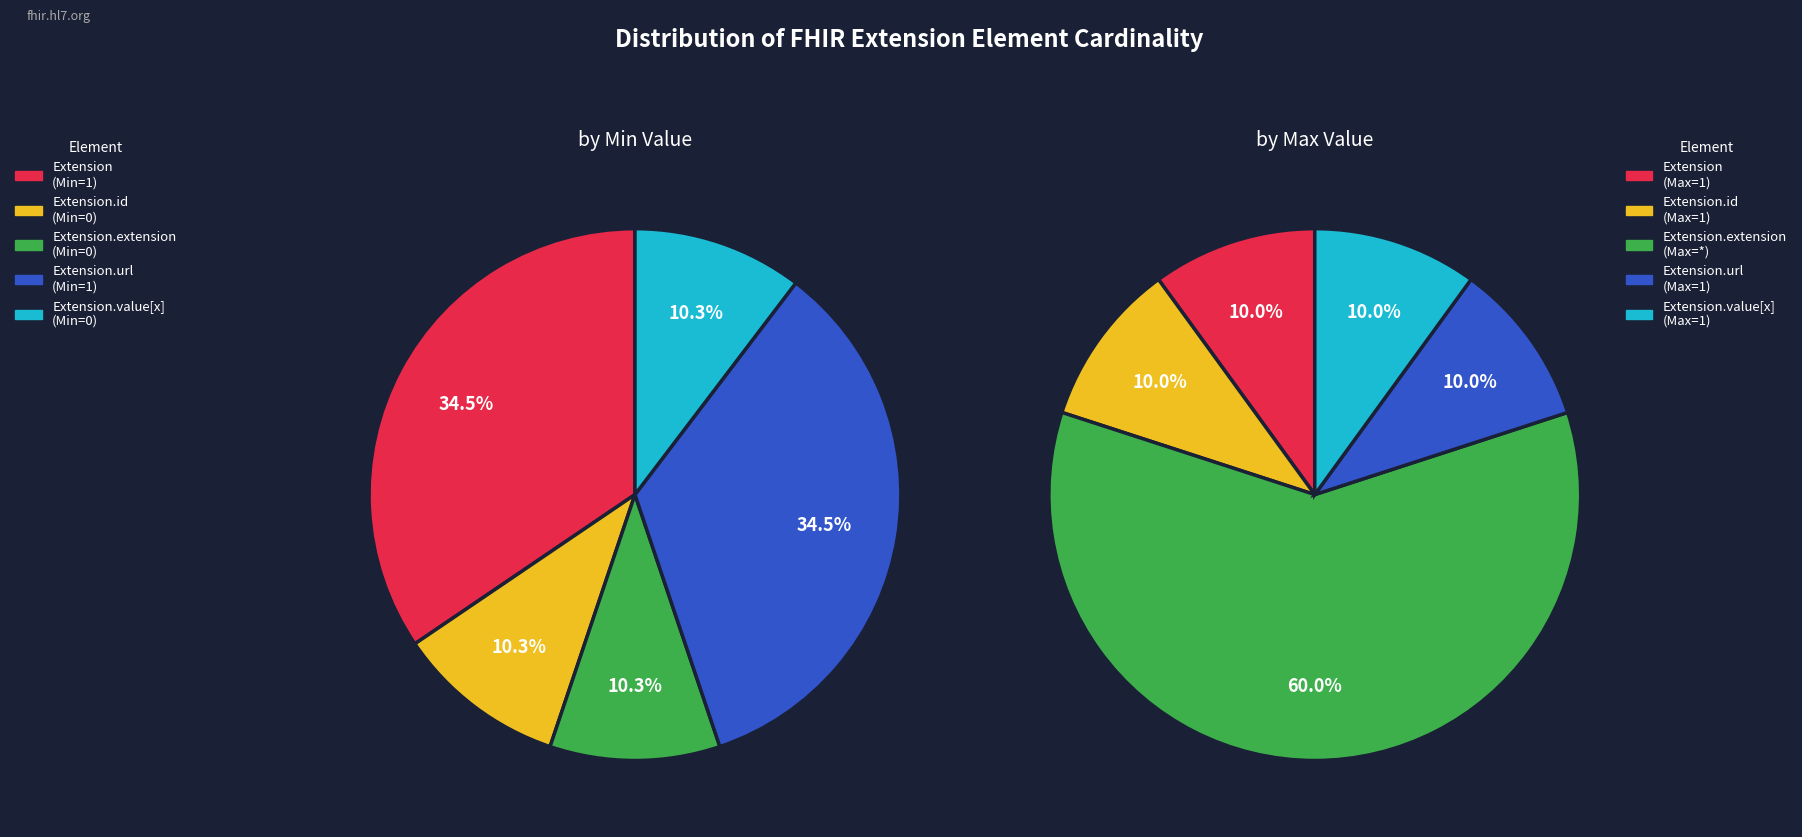

To the nearest percent, what is the difference between the largest and smallest slice percentages?

50%